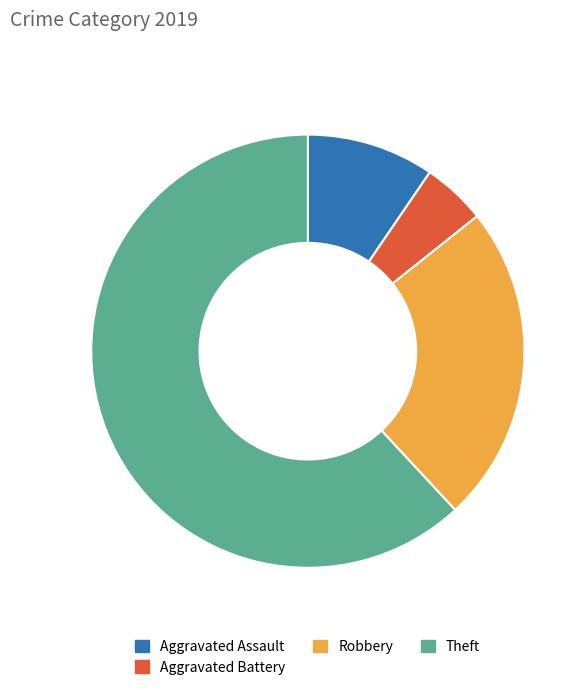

Does any single category account for the majority?

Yes